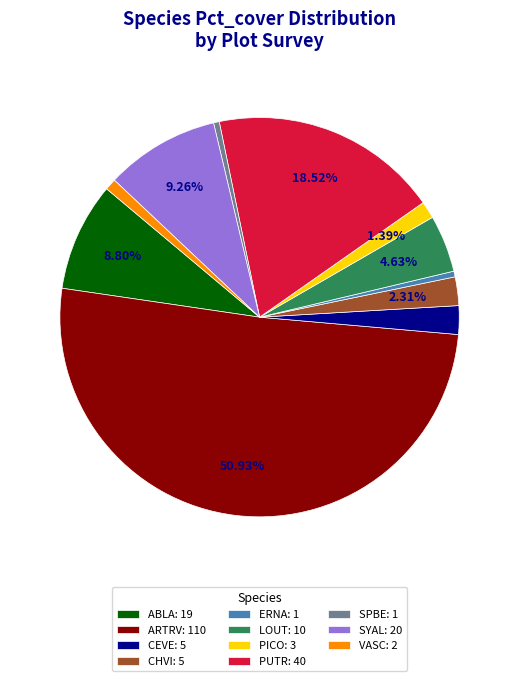

Do SPBE and ARTRV together represent more than half of the pie?

Yes